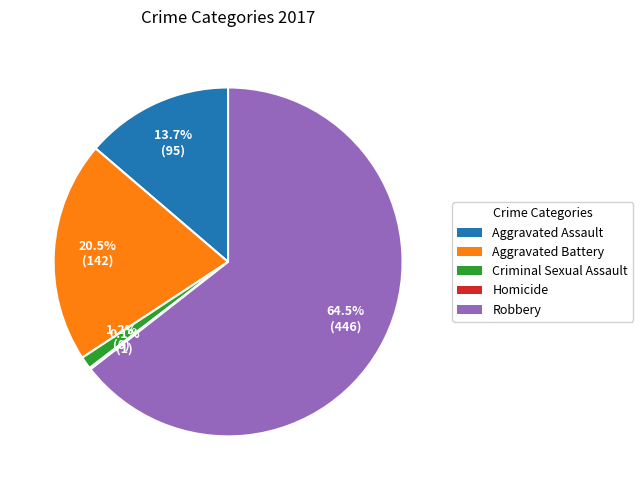

Which category has the biggest portion of the pie?

Robbery